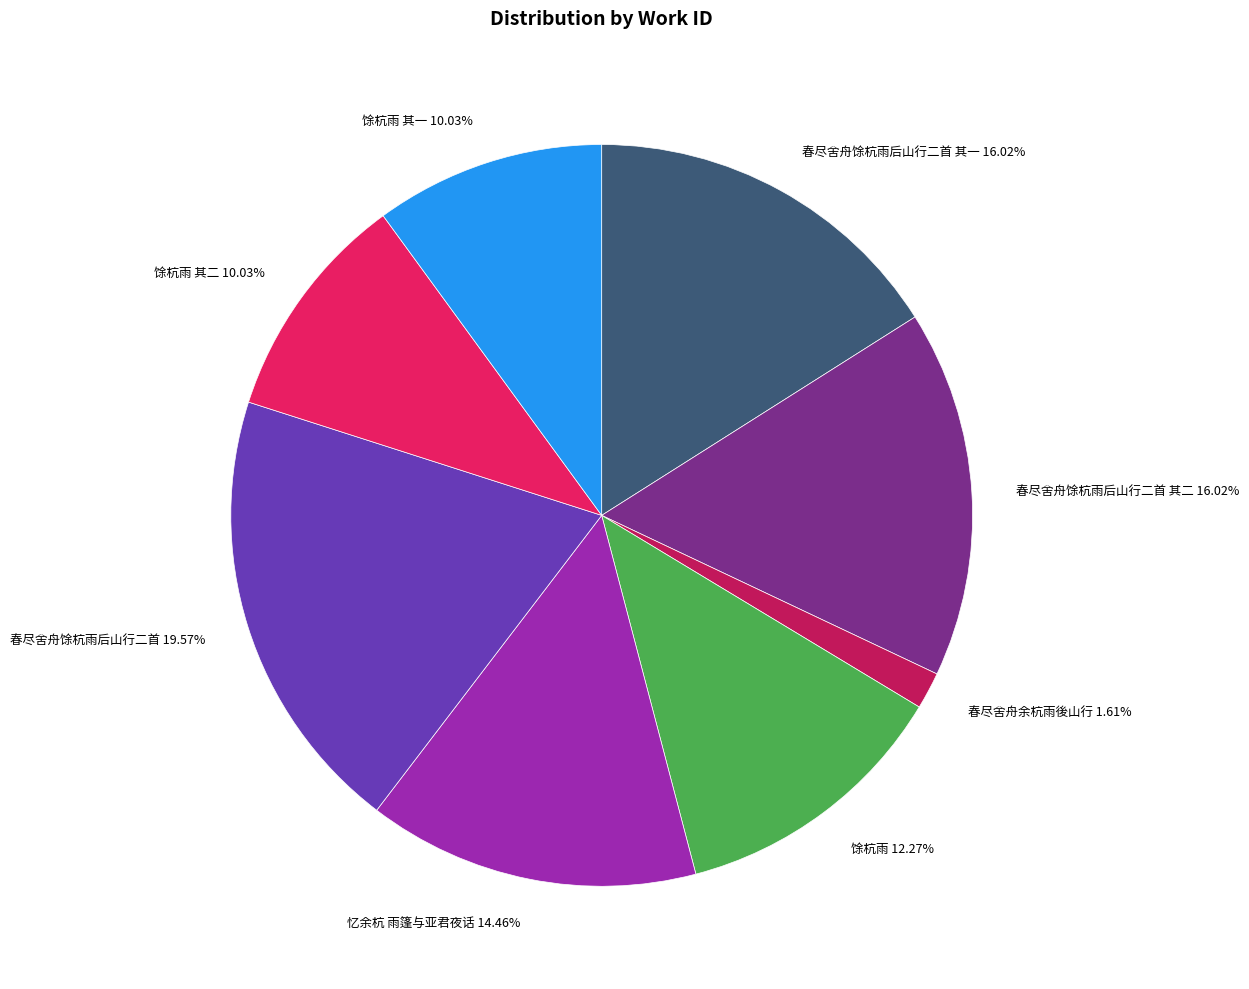

Combined, do 馀杭雨 其一 10.03% and 馀杭雨 其二 10.03% account for over 50%?

No